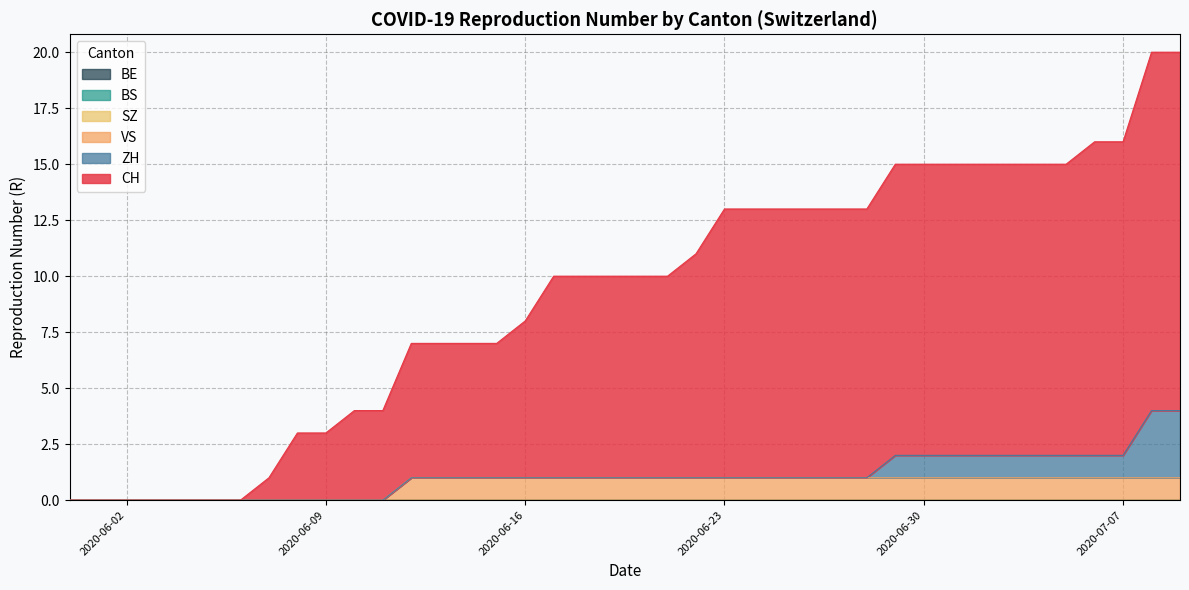

Which series has the largest range (max minus min)?

CH